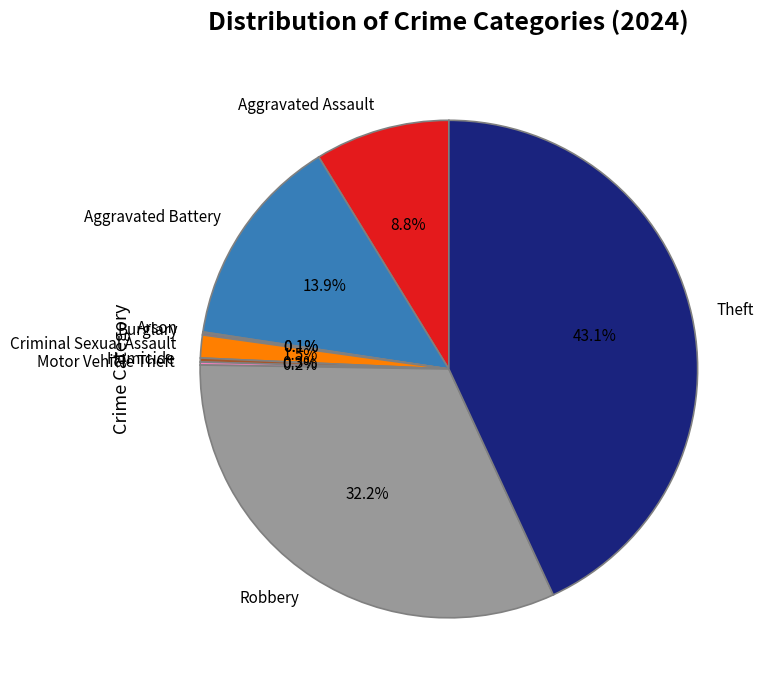

True or false: Theft accounts for 43% of the total.

True